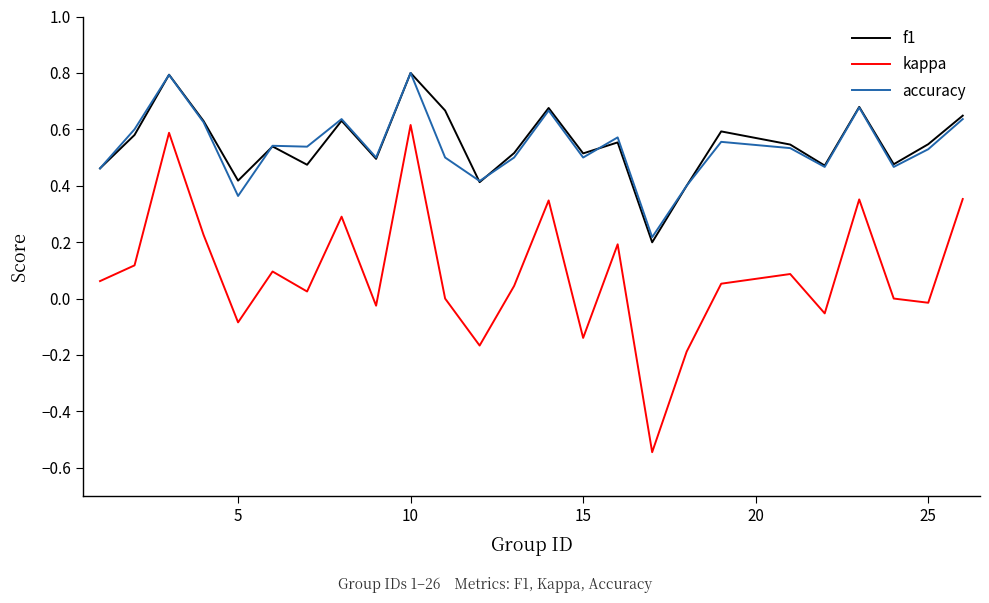

Which series has the largest range (max minus min)?

kappa